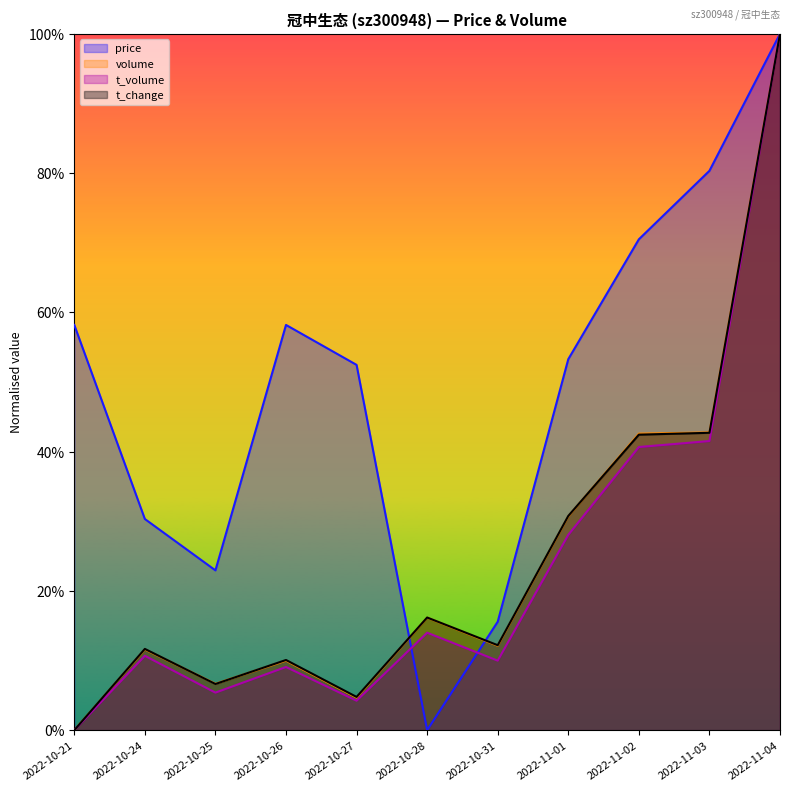

Which has a higher value, 2022-10-28 or 2022-11-02?

2022-11-02